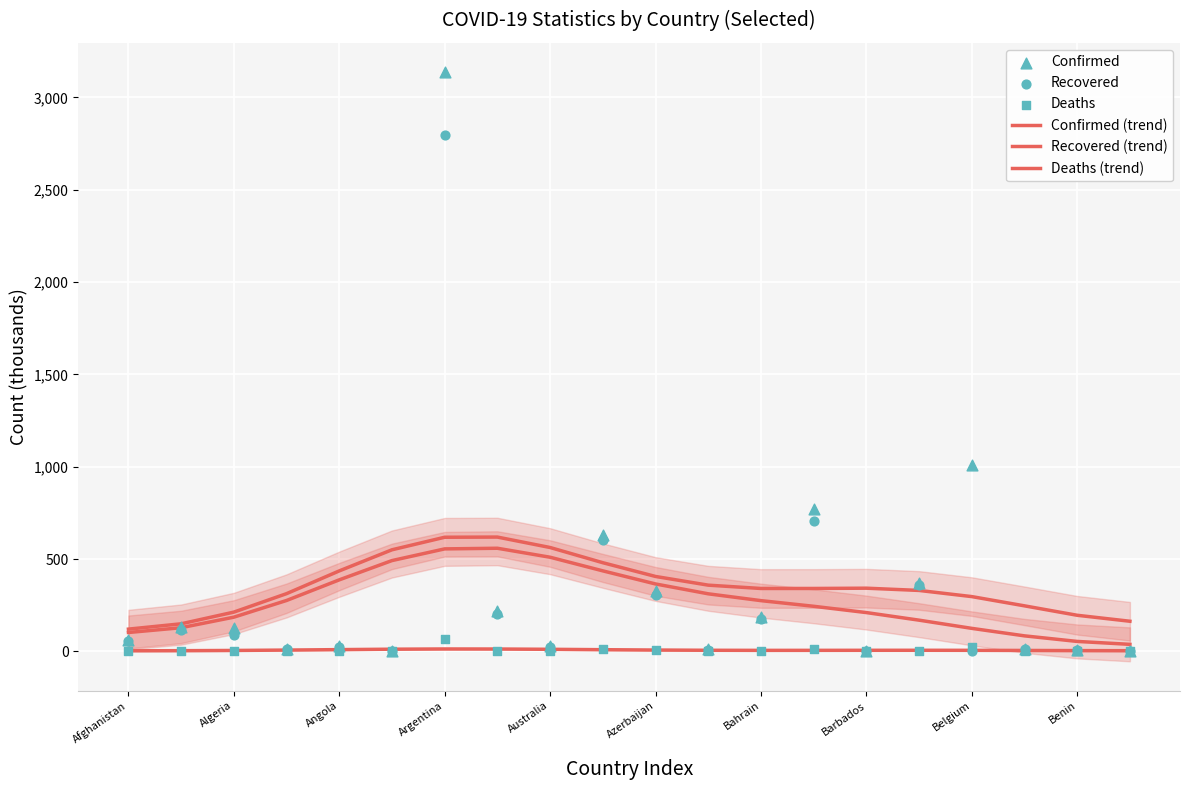

Which series reaches the maximum Y coordinate?

Confirmed